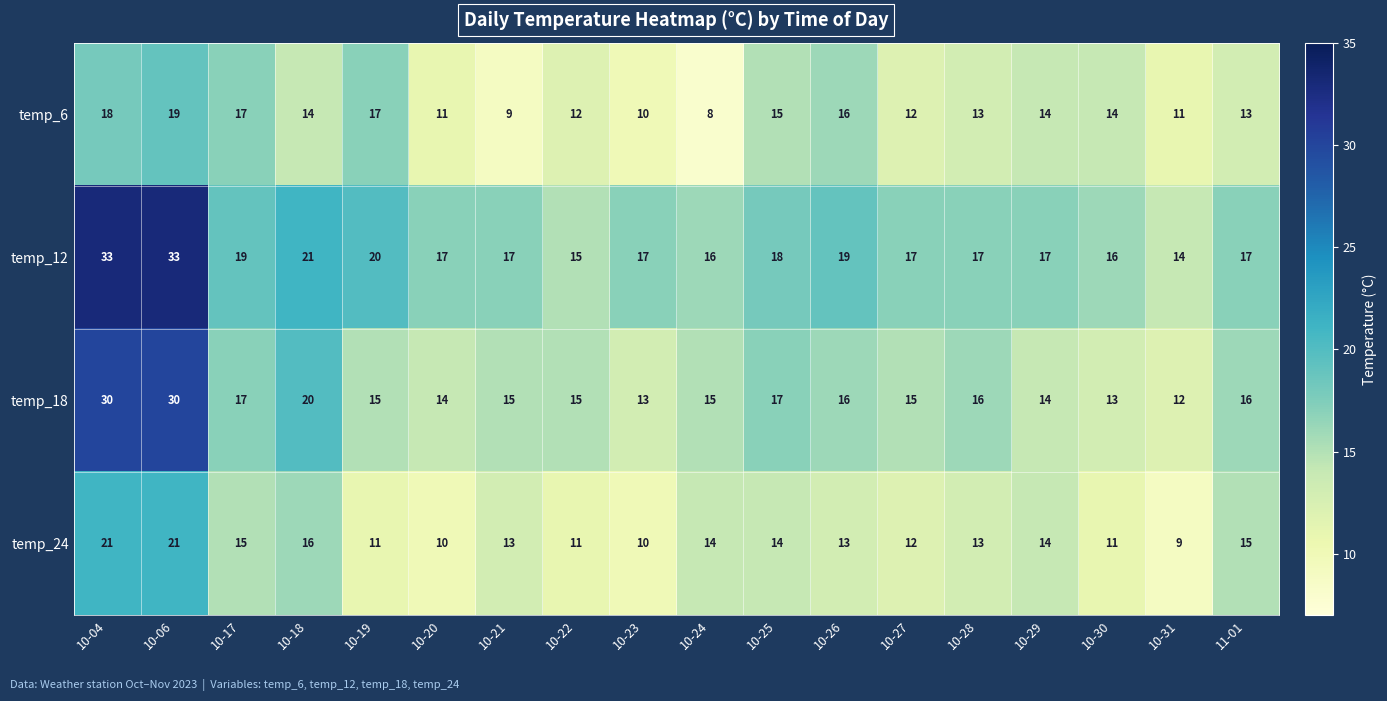

What is the total value across all series at 10-31?

46